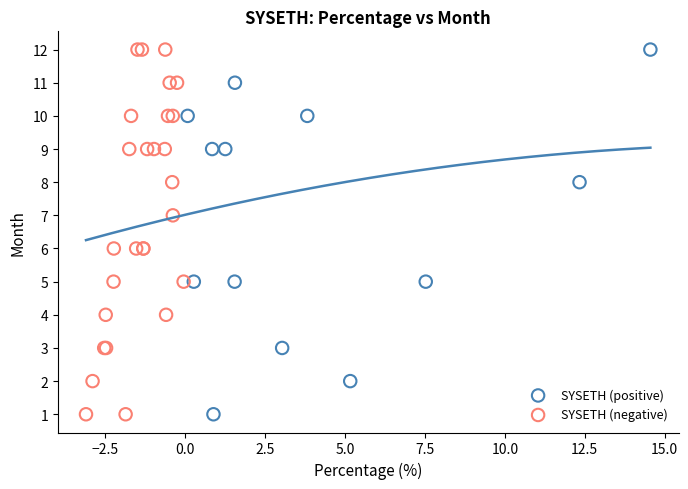

What are all the series names shown in the legend?

SYSETH (positive), SYSETH (negative)